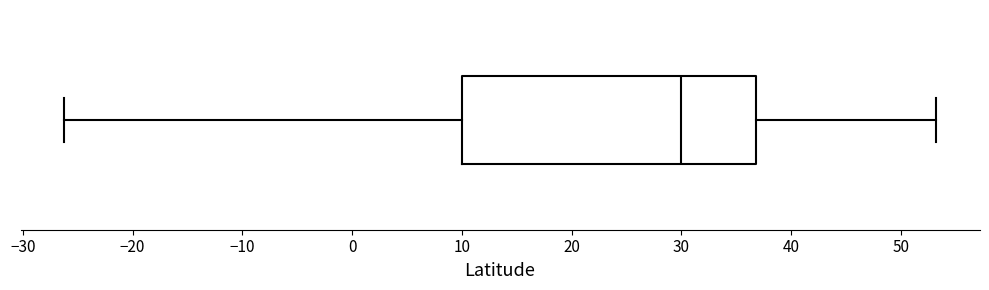

Transcribe this box plot: give where the median line is, the range the box spans, and where the two whiskers end, as read against the x-axis. The values are not printed on the chart, so give them approximately, as read against the axis.

median 30, box 10 to 37, whiskers -26 to 53